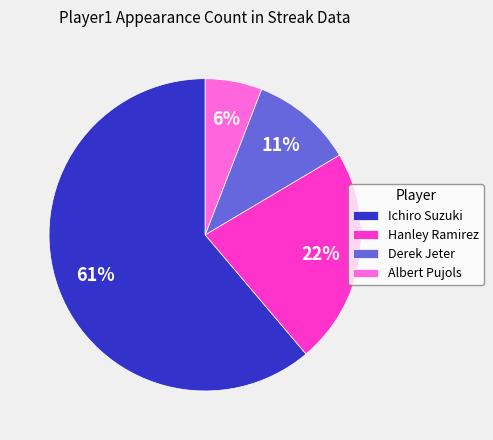

To the nearest percent, what is the difference between the Albert Pujols and Hanley Ramirez slice percentages?

16%